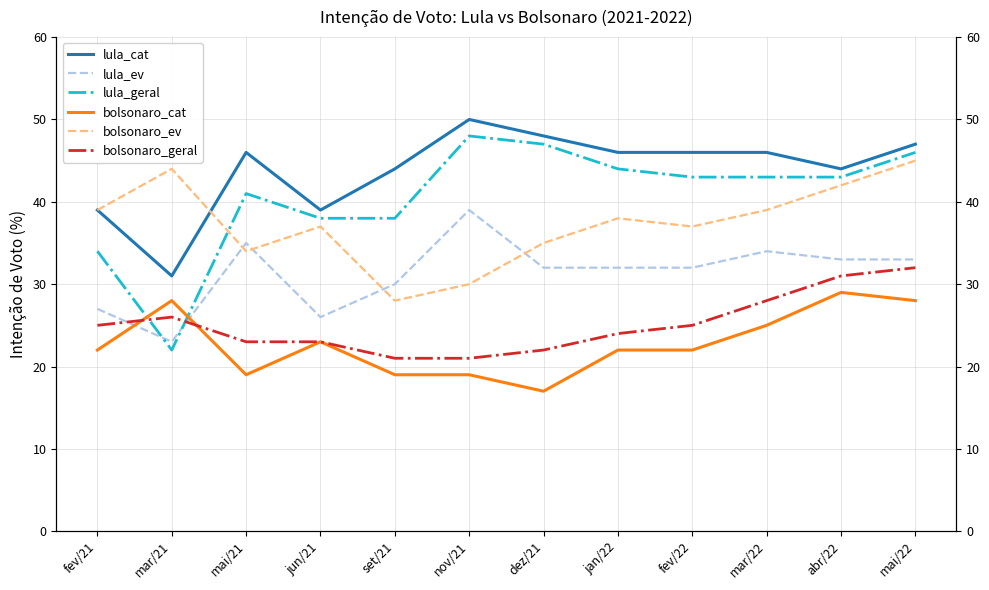

Which has a higher value, mai/22 or fev/22?

mai/22